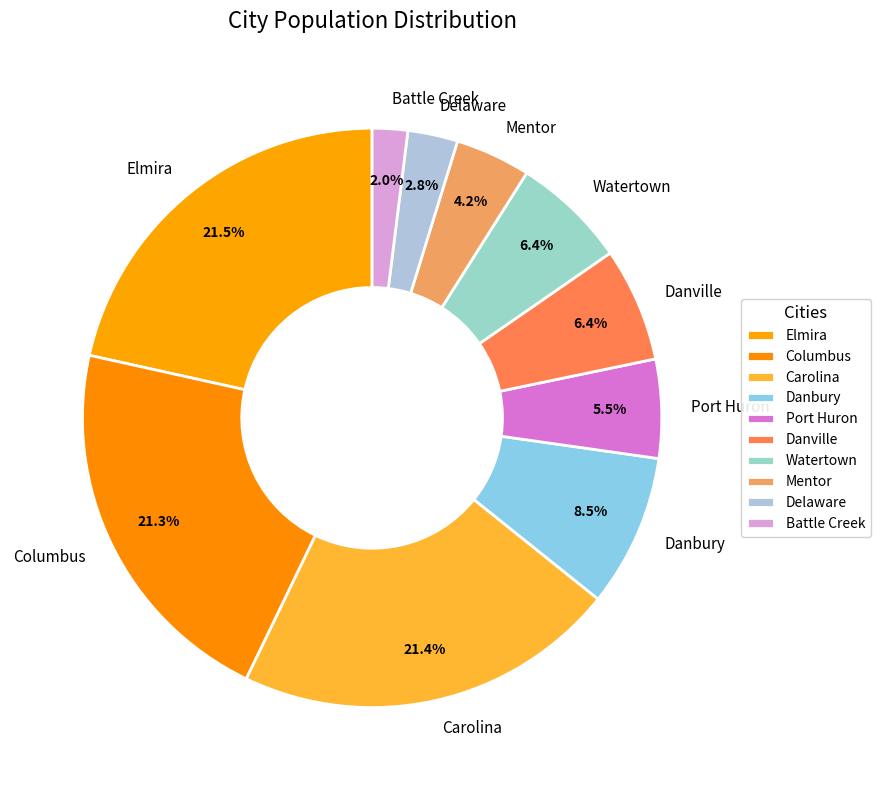

Count the number of slices in the pie.

10